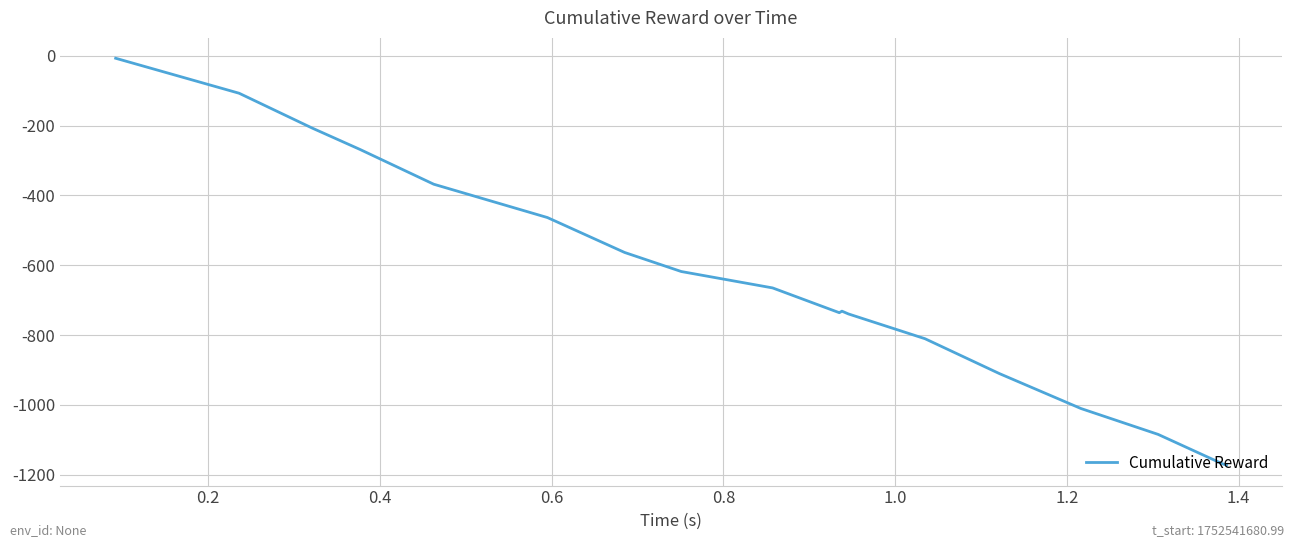

What is the difference between the maximum and minimum values?

1166.4